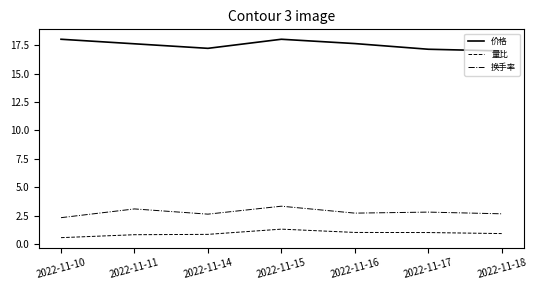

Between 2022-11-10 and 2022-11-15, which series saw the biggest shift?

换手率